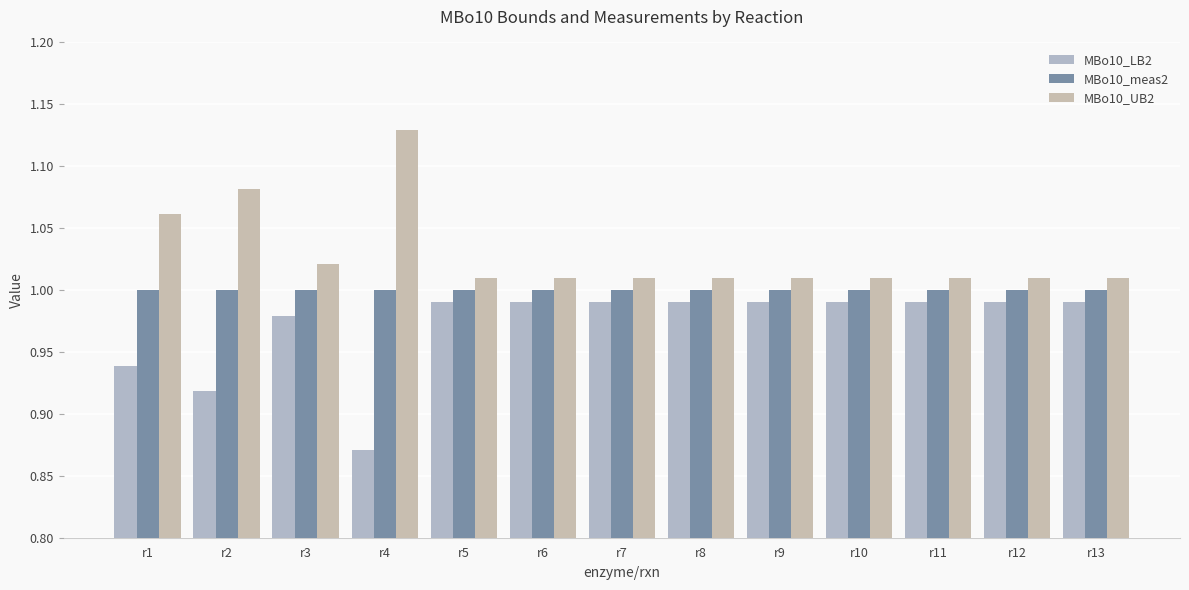

What is the minimum value shown in the chart?

0.9